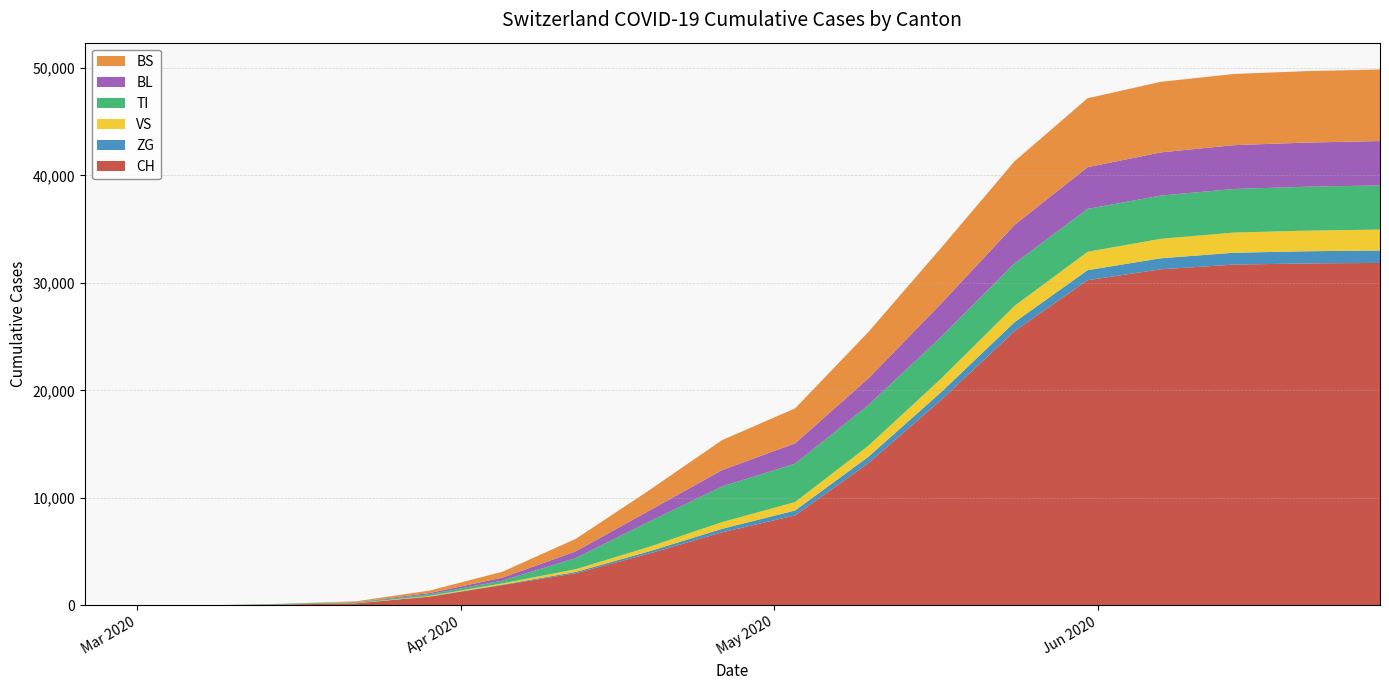

Reading left to right, what are all the values shown in this chart?

CH: 0	0	3	79	192	806	1887	2989	4811	6793	8370	13213	19124	25508	30251	31264	31703	31814	31861
ZG: 0	0	0	0	5	18	50	119	209	325	455	597	727	830	934	1027	1105	1131	1154
VS: 0	0	2	6	19	54	112	256	417	623	788	1025	1265	1520	1708	1810	1876	1918	1944
TI: 0	0	0	61	70	155	256	1039	2340	3317	3571	3784	3886	3955	3993	4024	4054	4086	4112
BL: 0	0	0	5	21	115	280	623	1019	1521	1890	2484	3099	3575	3882	4016	4076	4108	4127
BS: 0	0	0	0	73	228	550	1165	1892	2792	3254	4316	5185	5924	6411	6567	6626	6647	6661